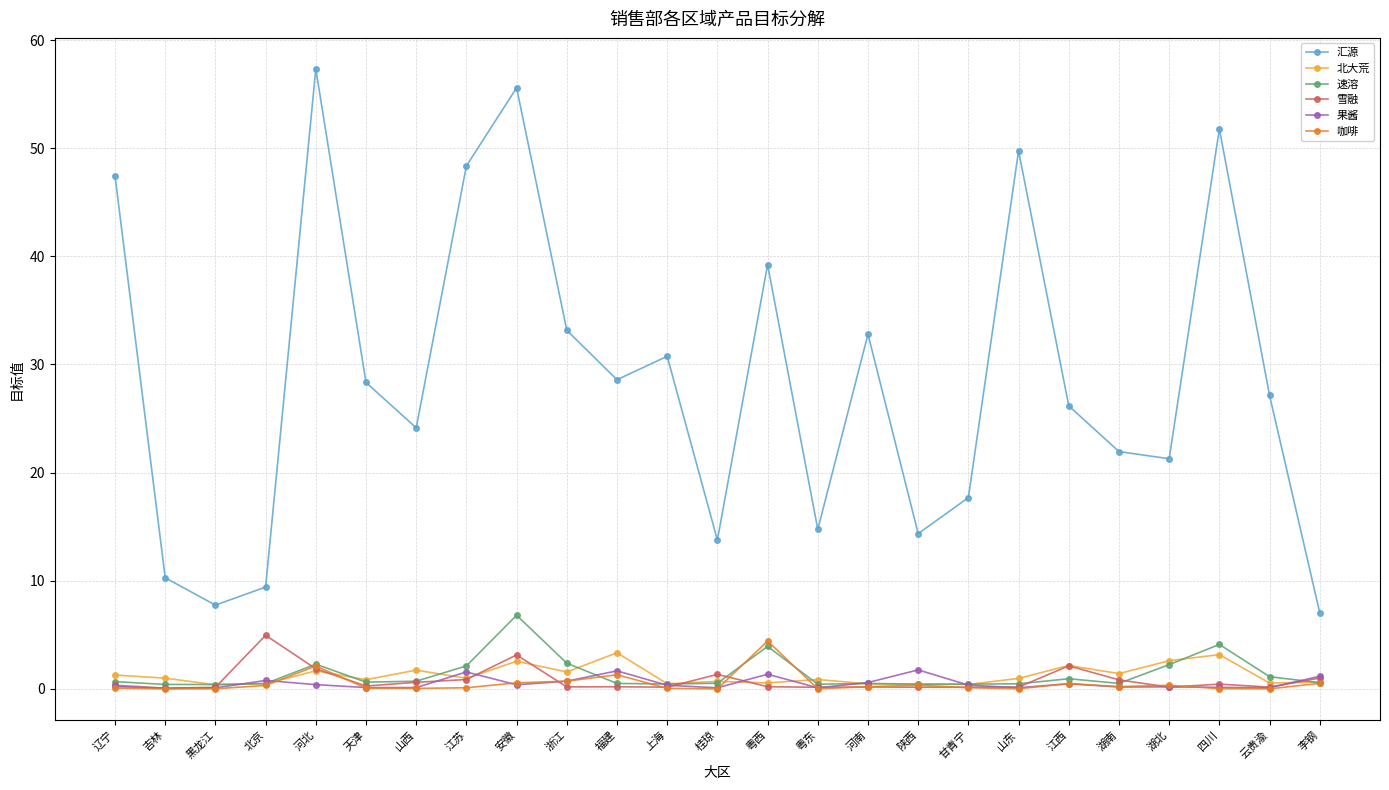

True or false: 咖啡 has more than 1 interior local peaks.

True